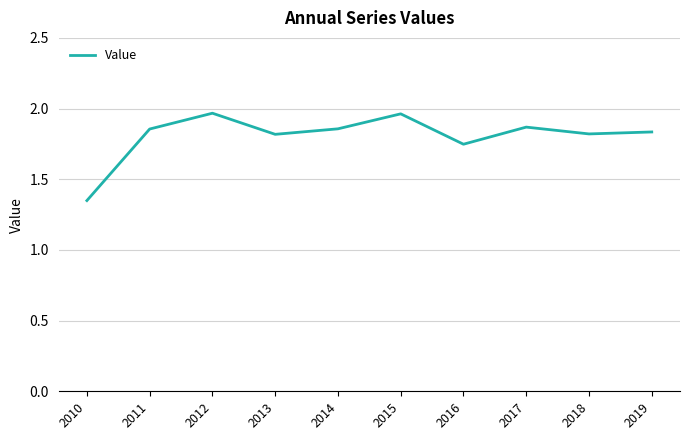

Where is the data nearest to the value 1?

2010